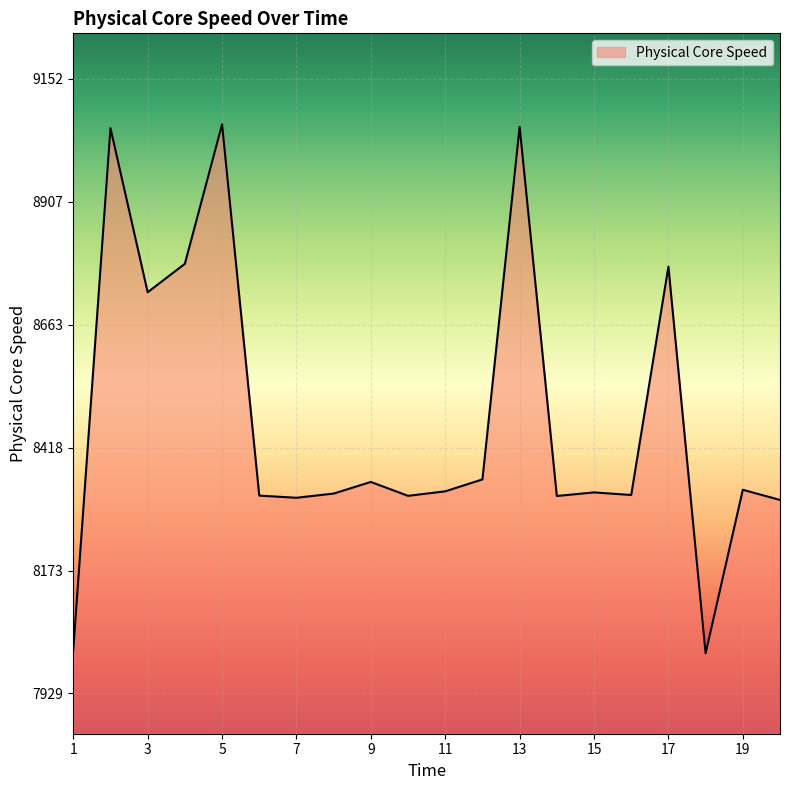

What is the greatest value displayed?

9061.4